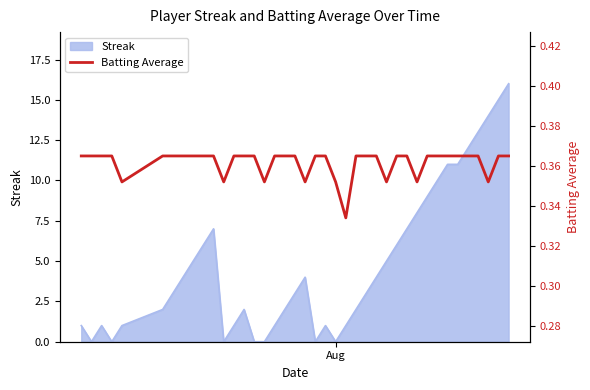

What is the sum of all values?

14.5